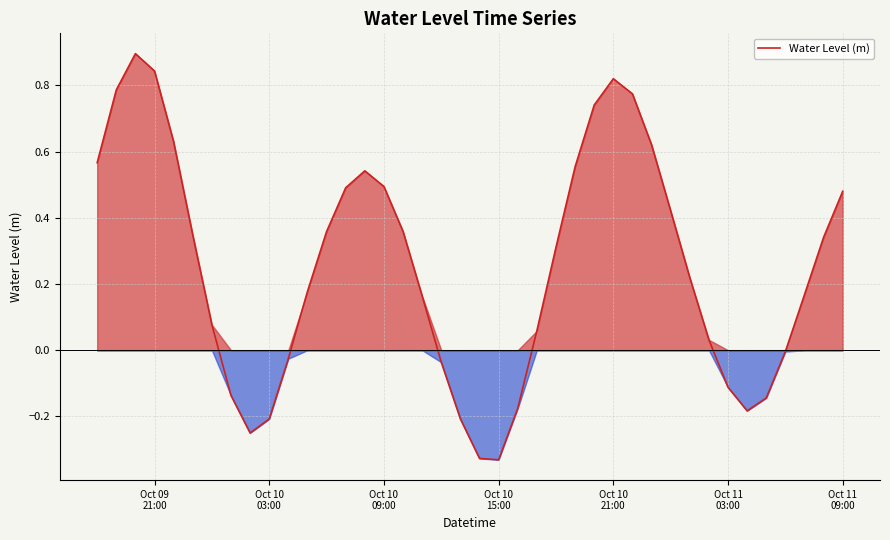

What is the maximum value shown in the chart?

0.9